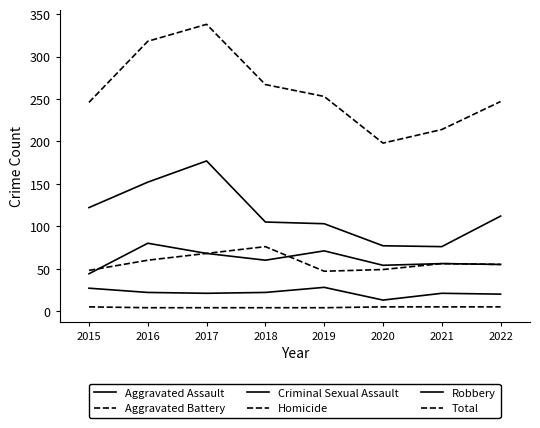

Does the chart have visible grid lines?

No